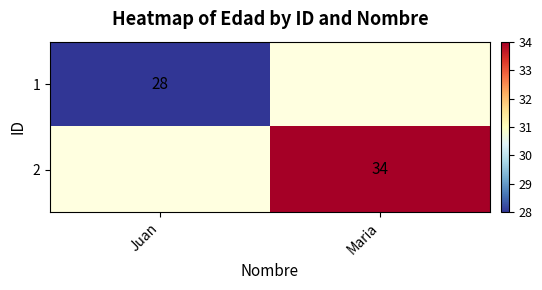

How many distinct data groups are displayed?

2